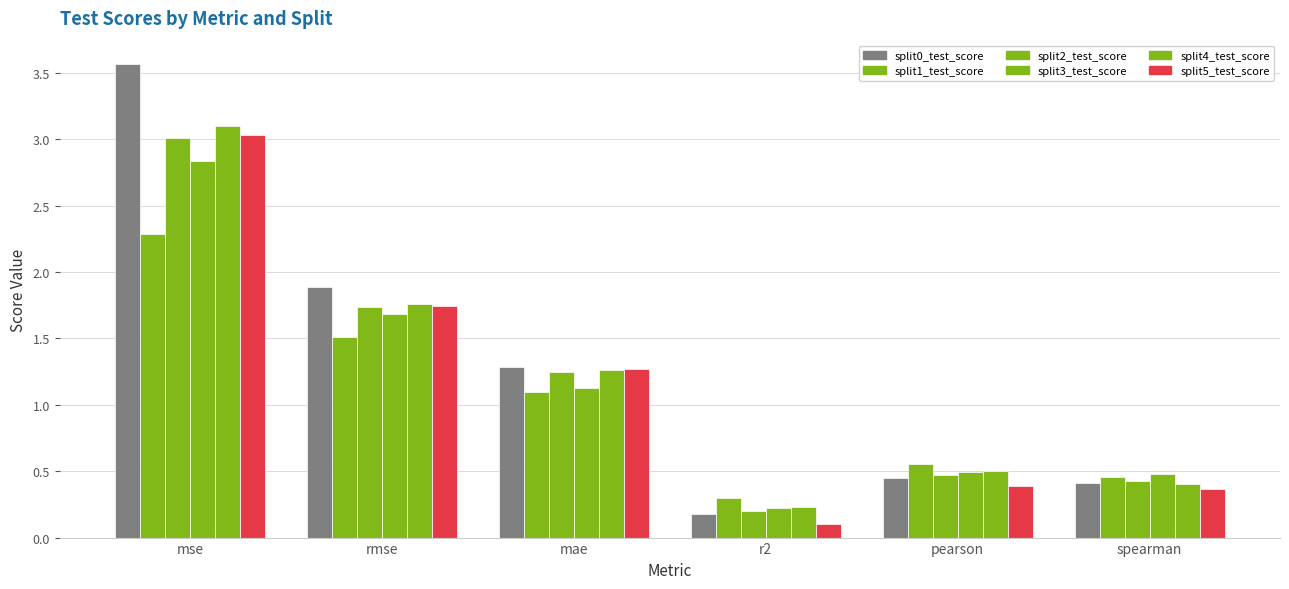

What position from the right is r2?

3